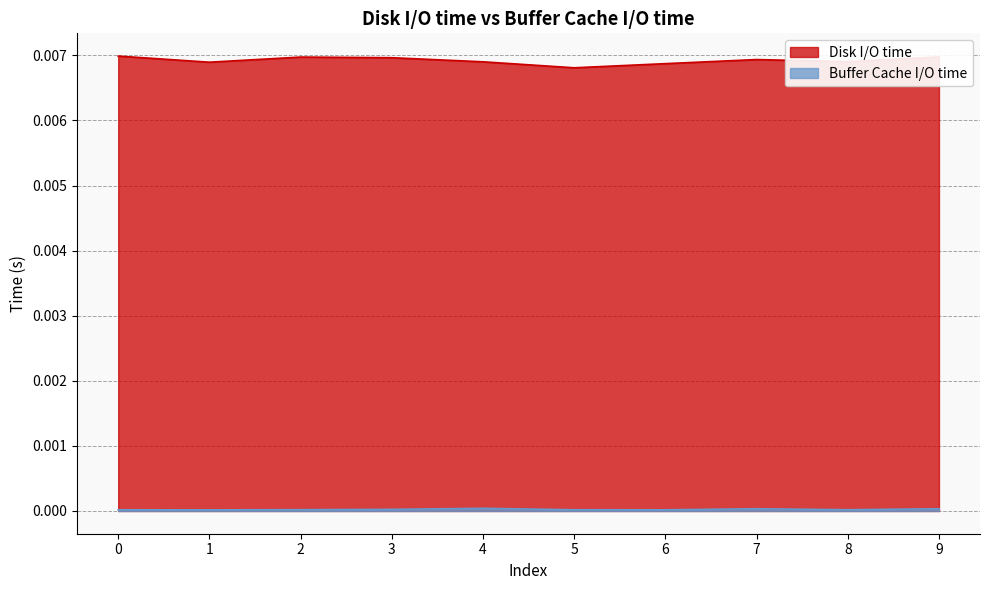

At which category is the sum across all series the highest?

9